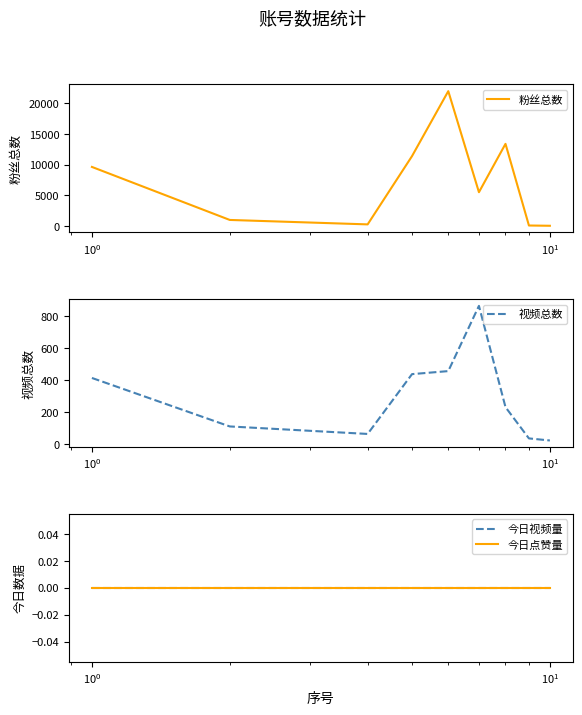

What is the highest value of the 粉丝总数 series?

22000